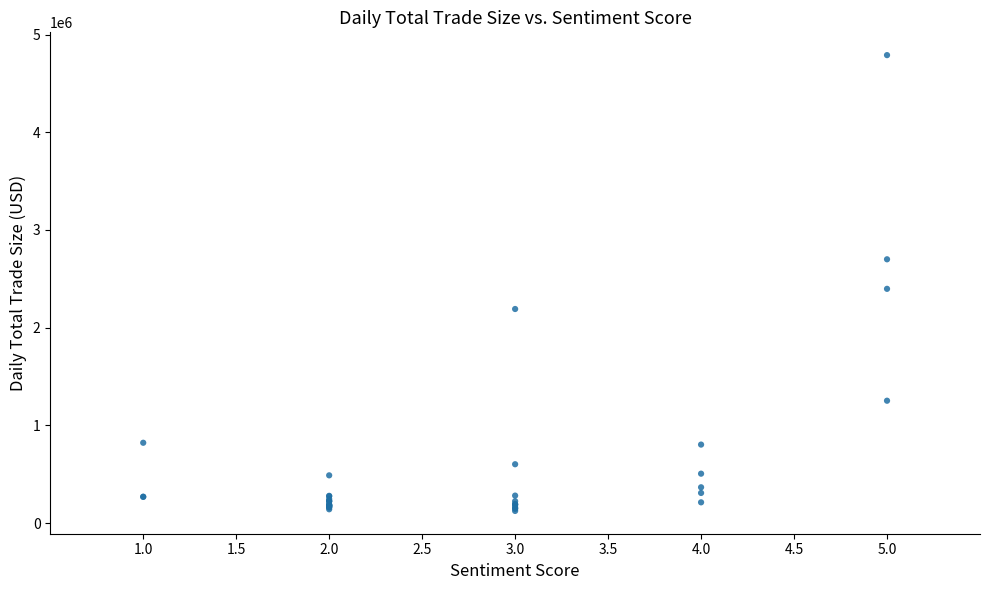

What Y value in the scatter plot is closest to 2456978?

2397499.7